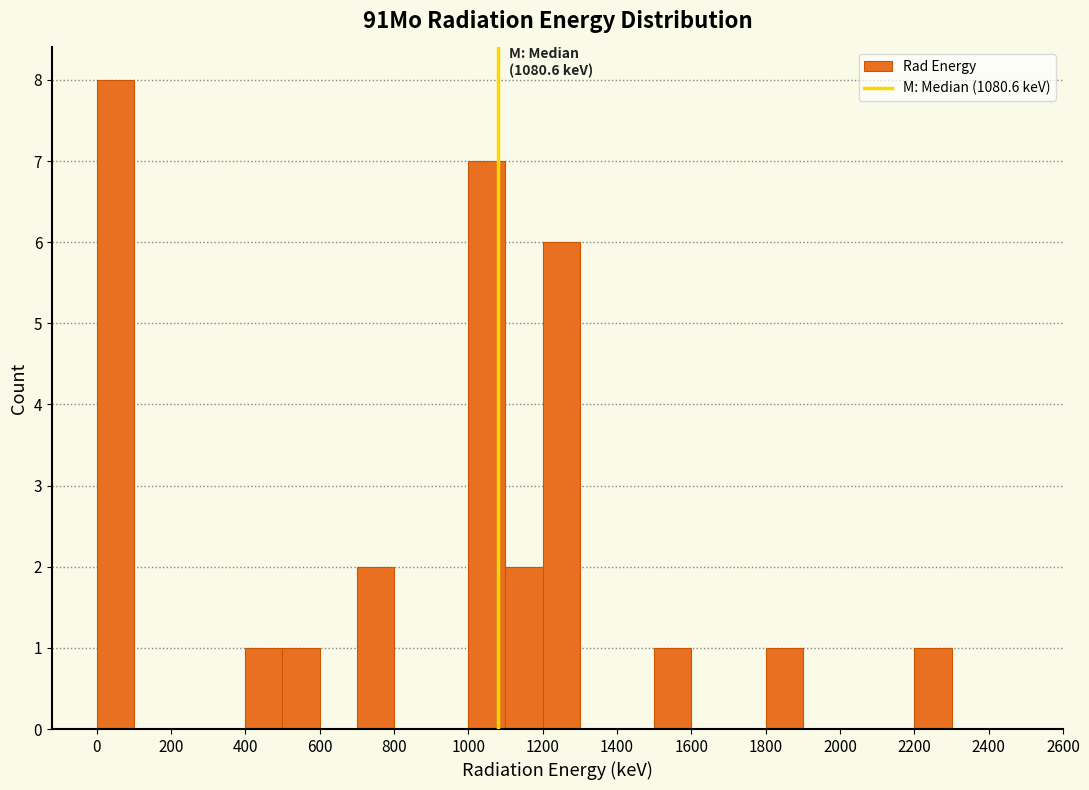

Over which range of the x-axis is the bar tallest?

0 to 100